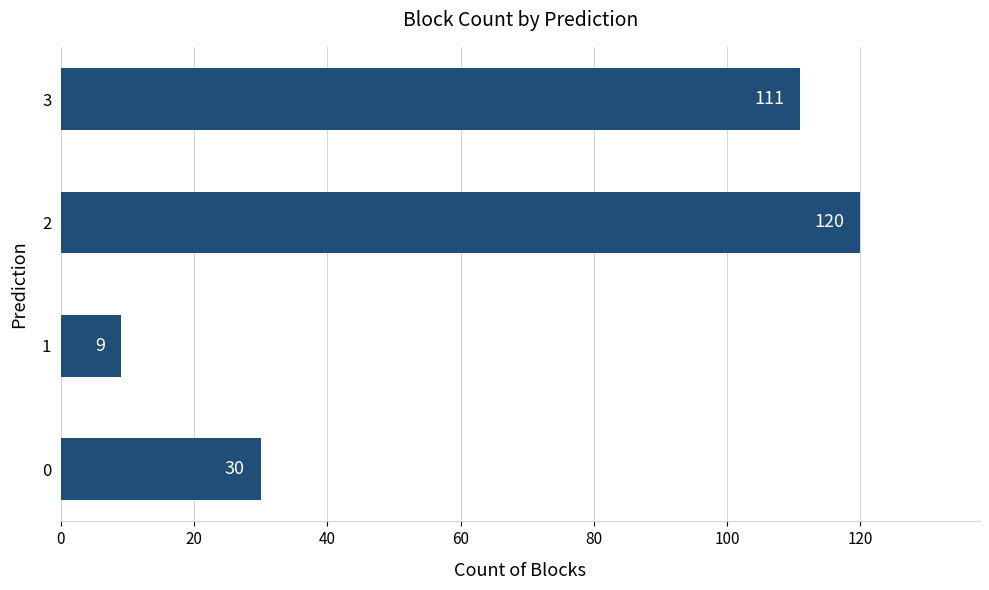

Count the number of data series in this chart.

1